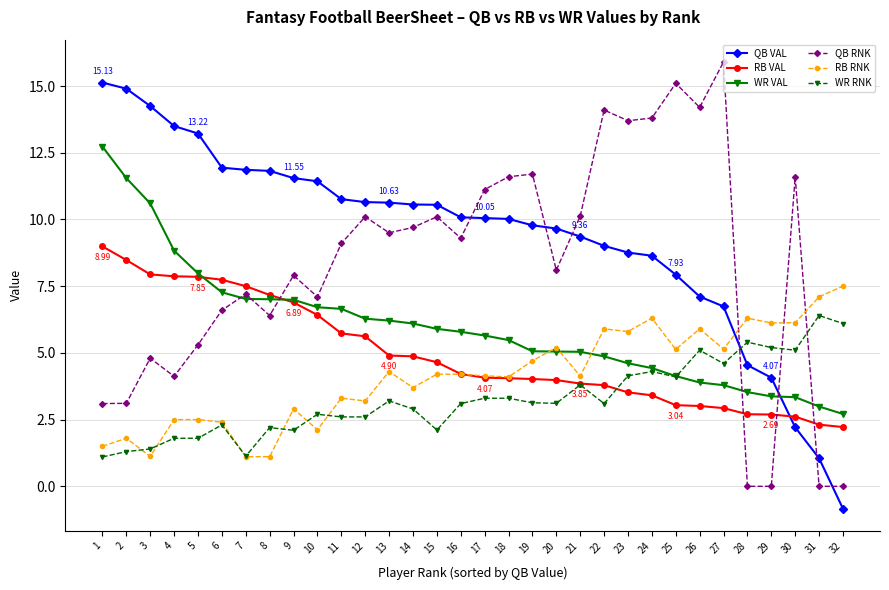

Which series changed the most between 12 and 22?

QB RNK